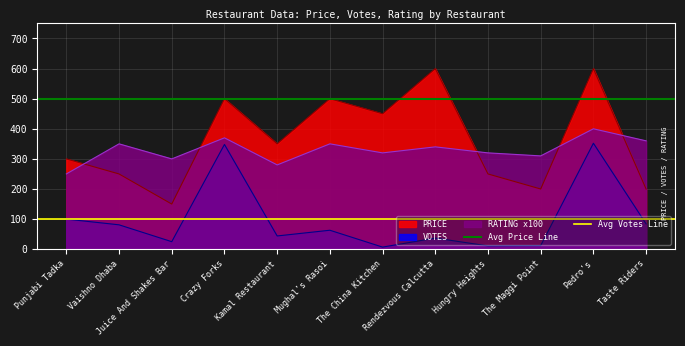

The value of Avg Votes Line at Punjabi Tadka is 157. True or false?

False